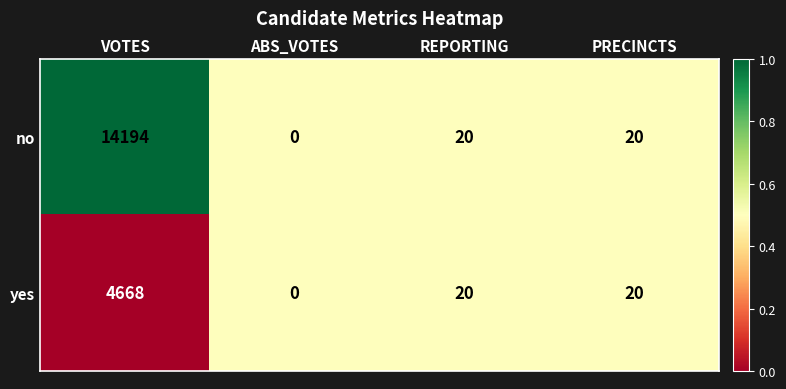

At which label does yes first exceed 20?

VOTES